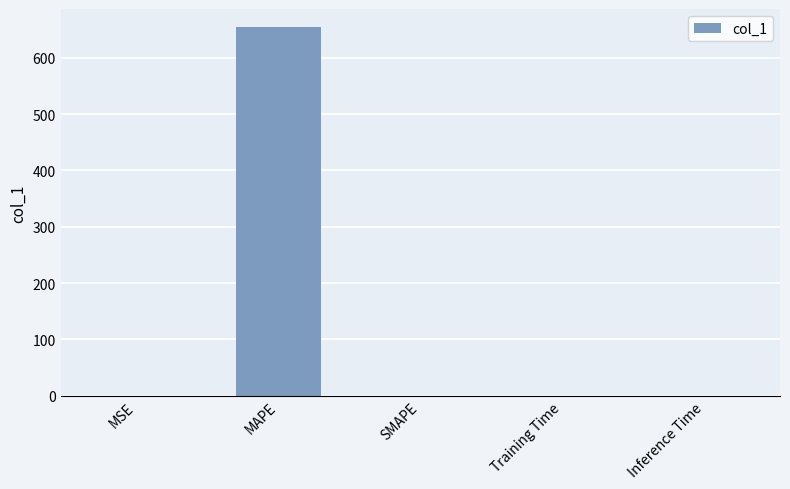

The value at MSE is 0.2. True or false?

True